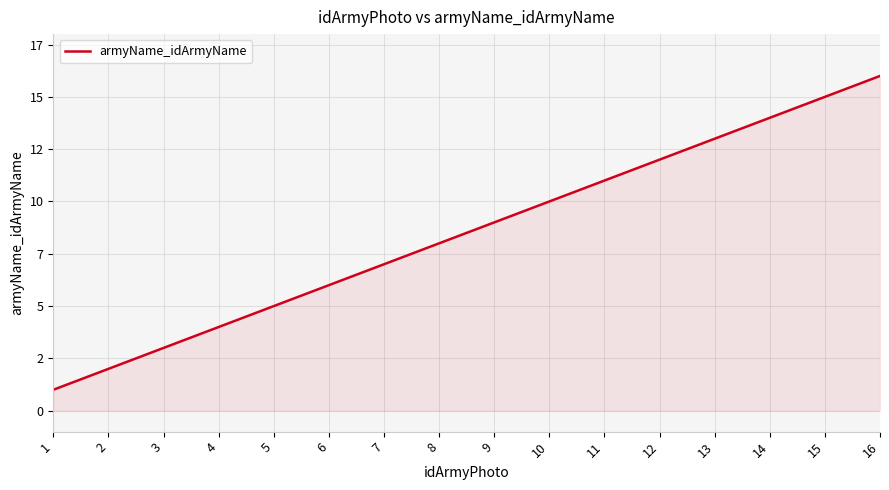

Reading left to right, list all the values displayed in this chart.

1=1	2=2	3=3	4=4	5=5	6=6	7=7	8=8	9=9	10=10	11=11	12=12	13=13	14=14	15=15	16=16